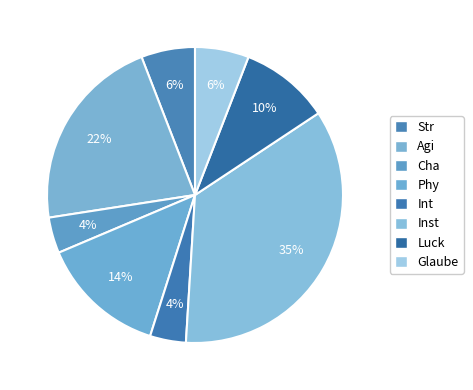

What portion of the pie excludes Str?

94.1%